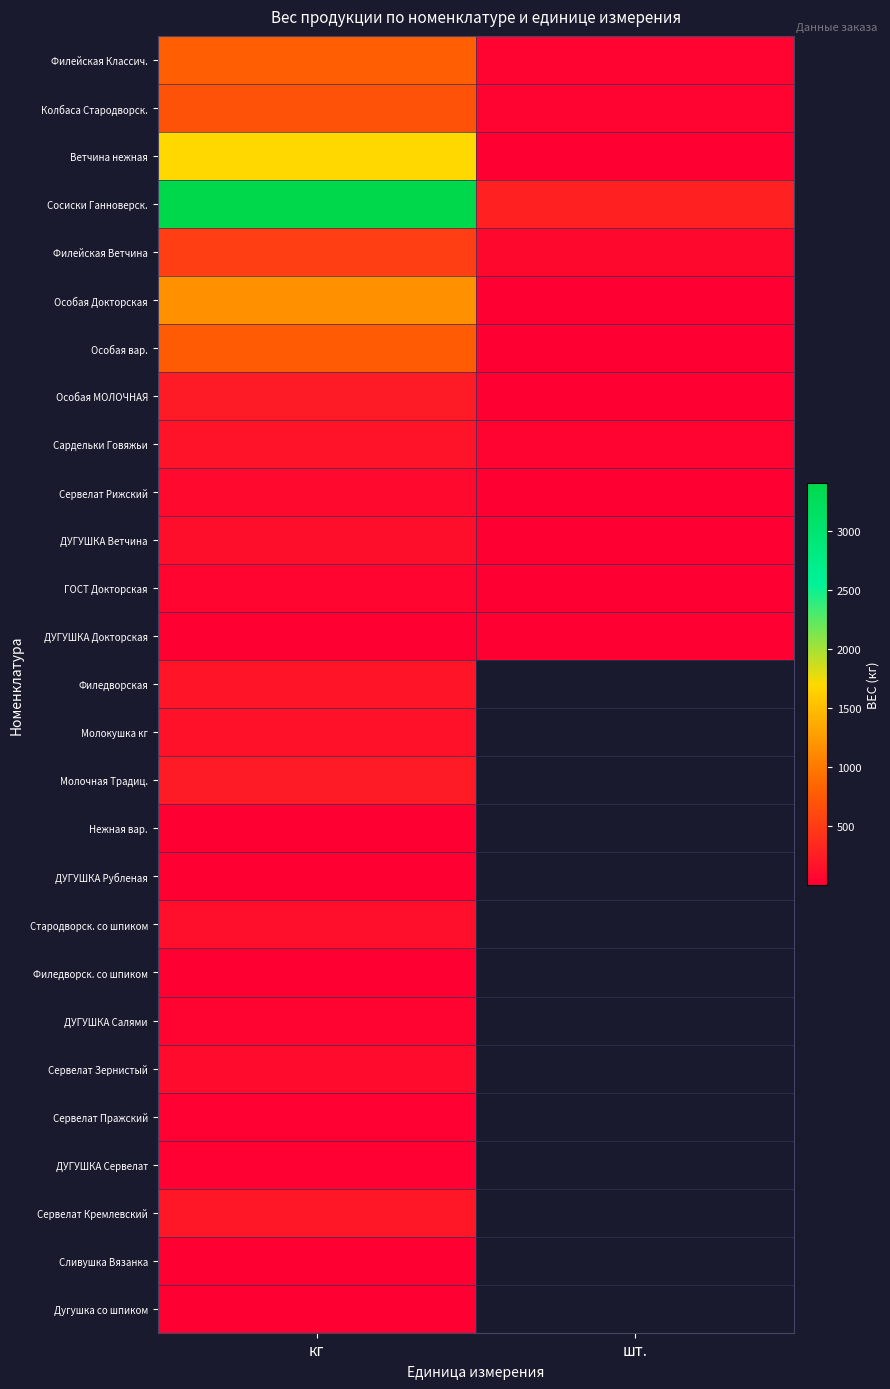

Rank the categories by Особая МОЛОЧНАЯ value from highest to lowest.

кг, шт.